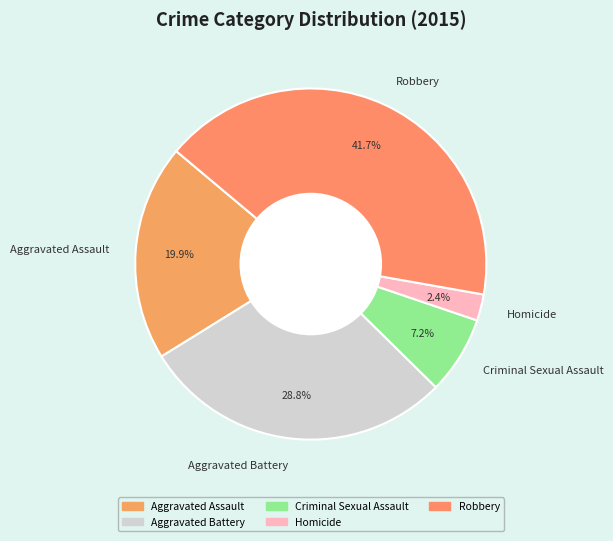

Is it true that Robbery is 42% of the pie?

True